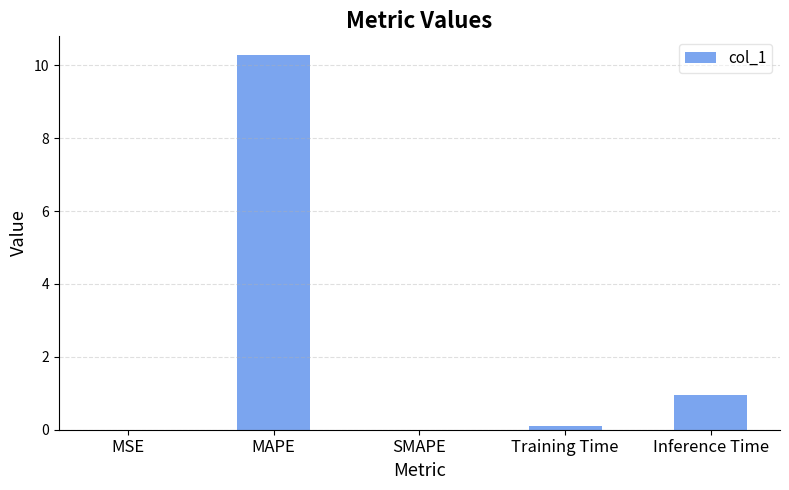

What value does the data have at Inference Time?

0.9